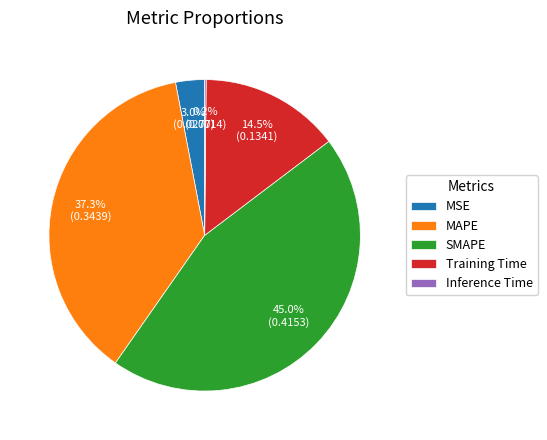

To the nearest percent, what is the combined percentage of Training Time and MSE?

18%